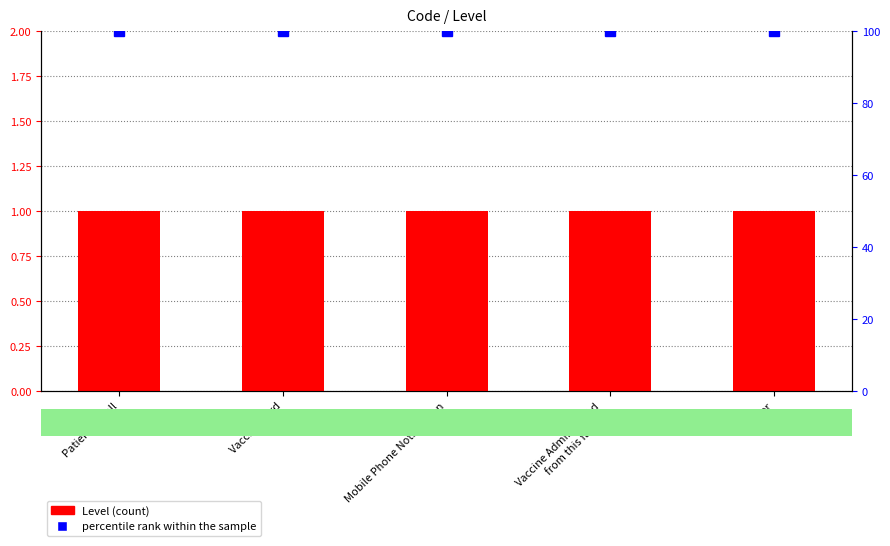

How many categories are shown in the chart?

5